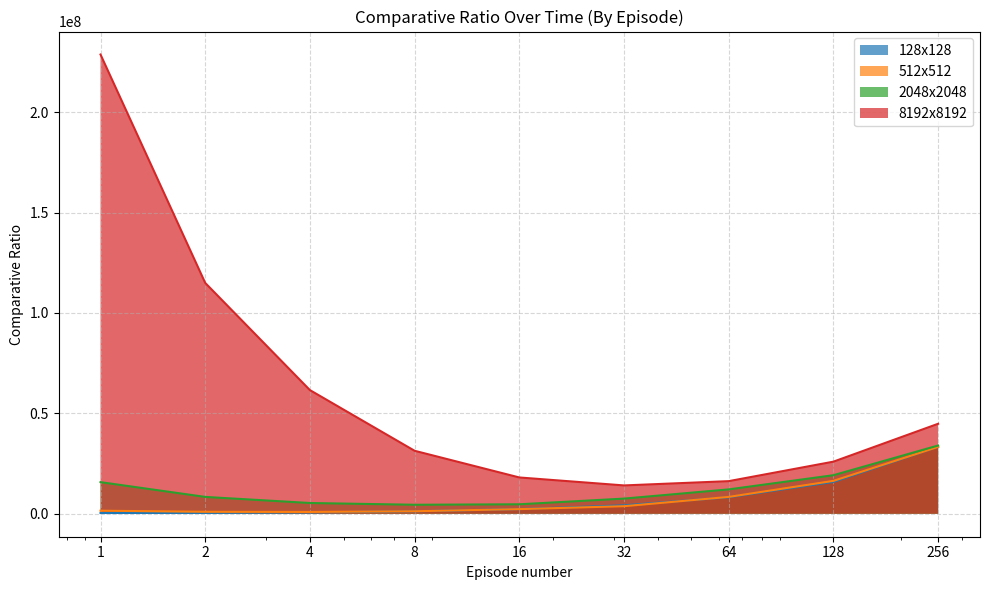

True or false: 8192x8192 has a value of 114960940 at 2.

True